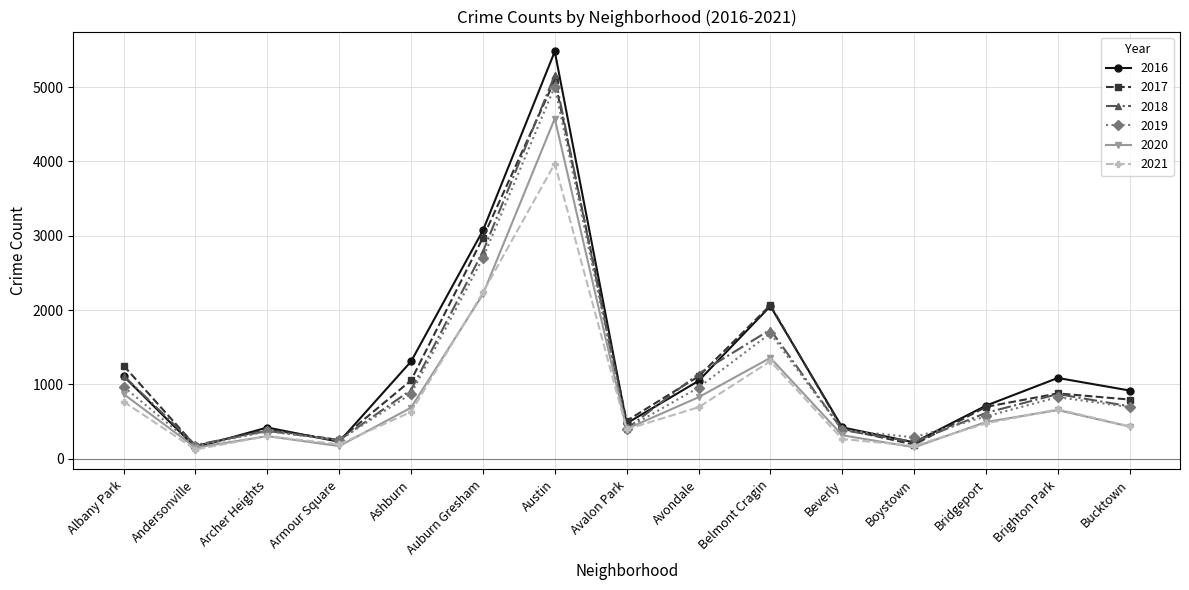

At which label does 2017 reach its peak?

Austin